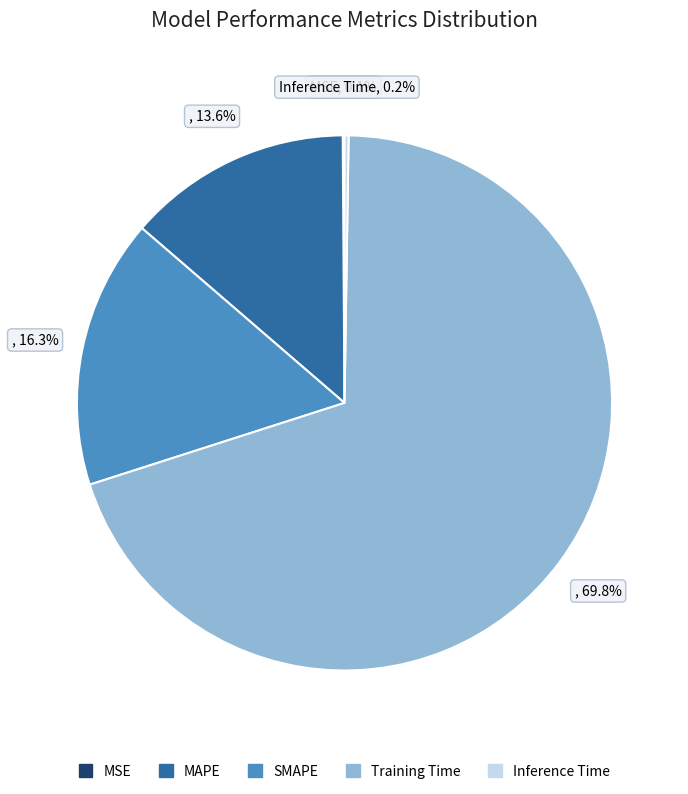

Is Training Time the majority of the pie?

Yes